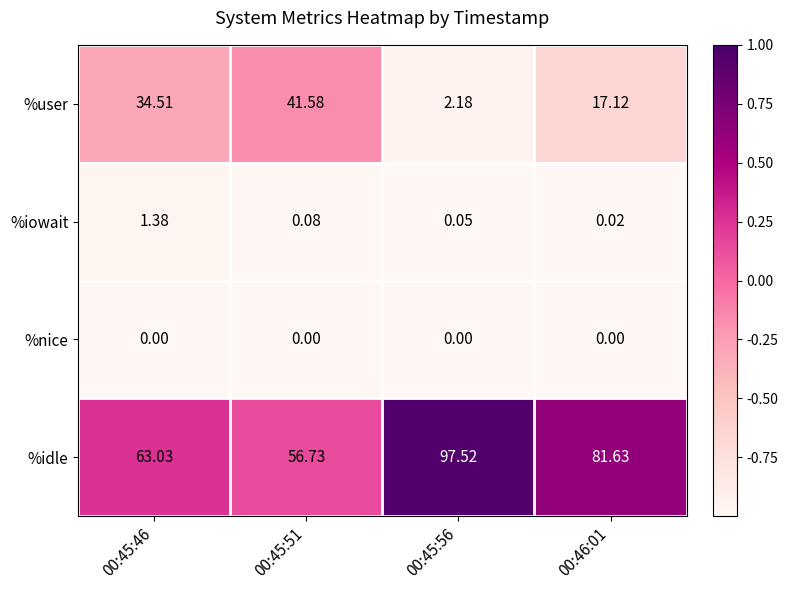

At 00:45:46, list the series in order from smallest to largest.

%nice, %iowait, %user, %idle